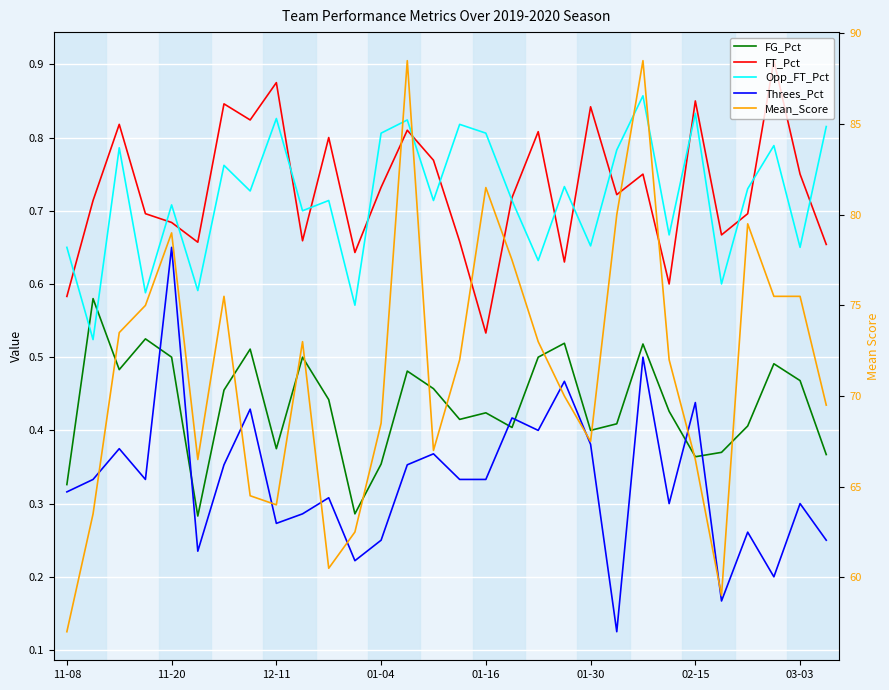

Which series changed the most between 15 and 20?

Mean_Score